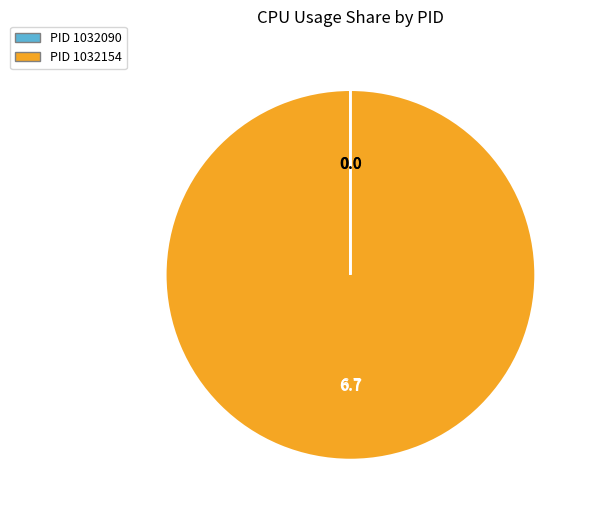

Is there any slice that represents more than half of the pie?

Yes